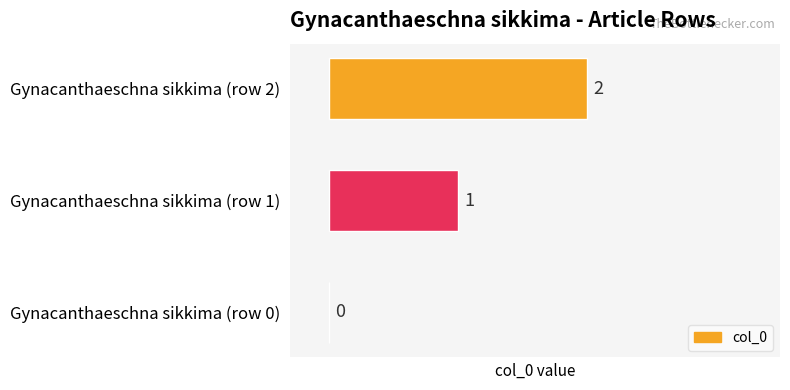

What is the average value?

1